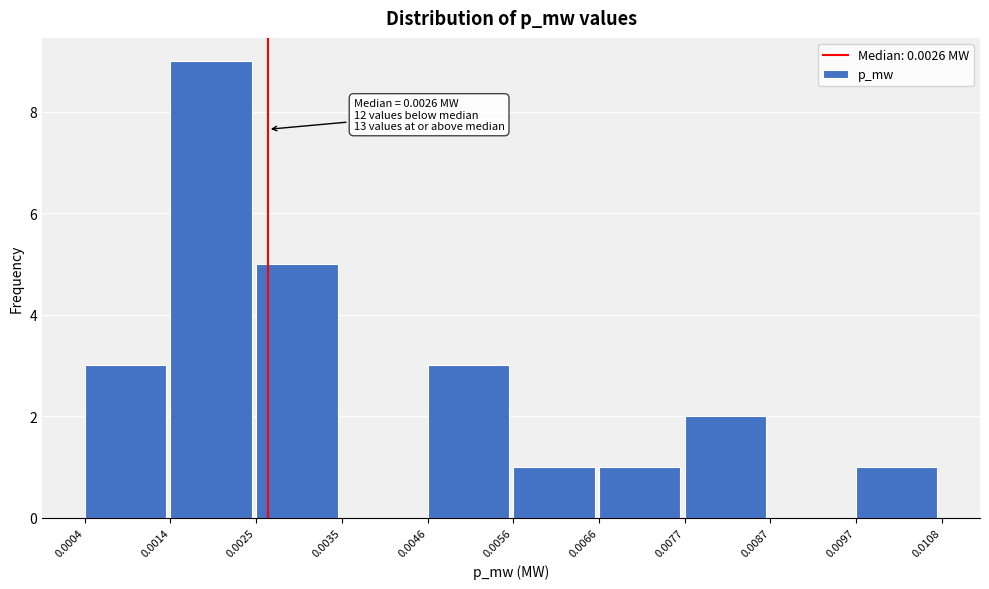

Which range on the x-axis has the tallest bar?

0.0014 to 0.0025